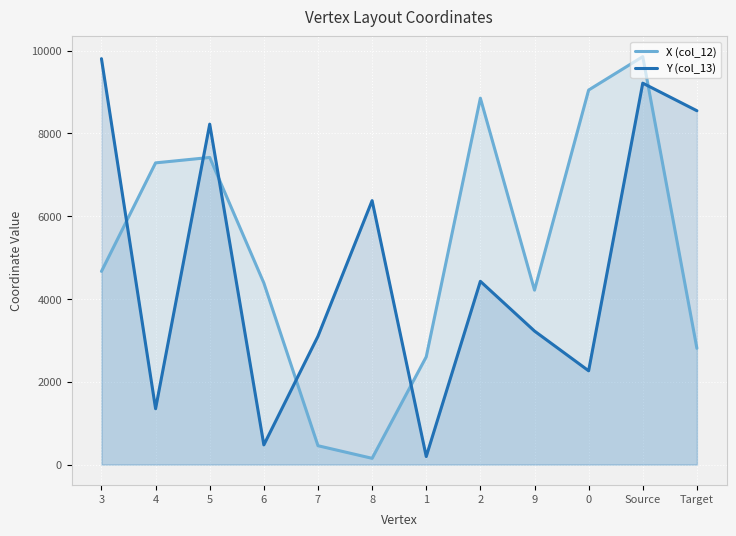

What value does the Y (col_13) series have at 5?

8224.3